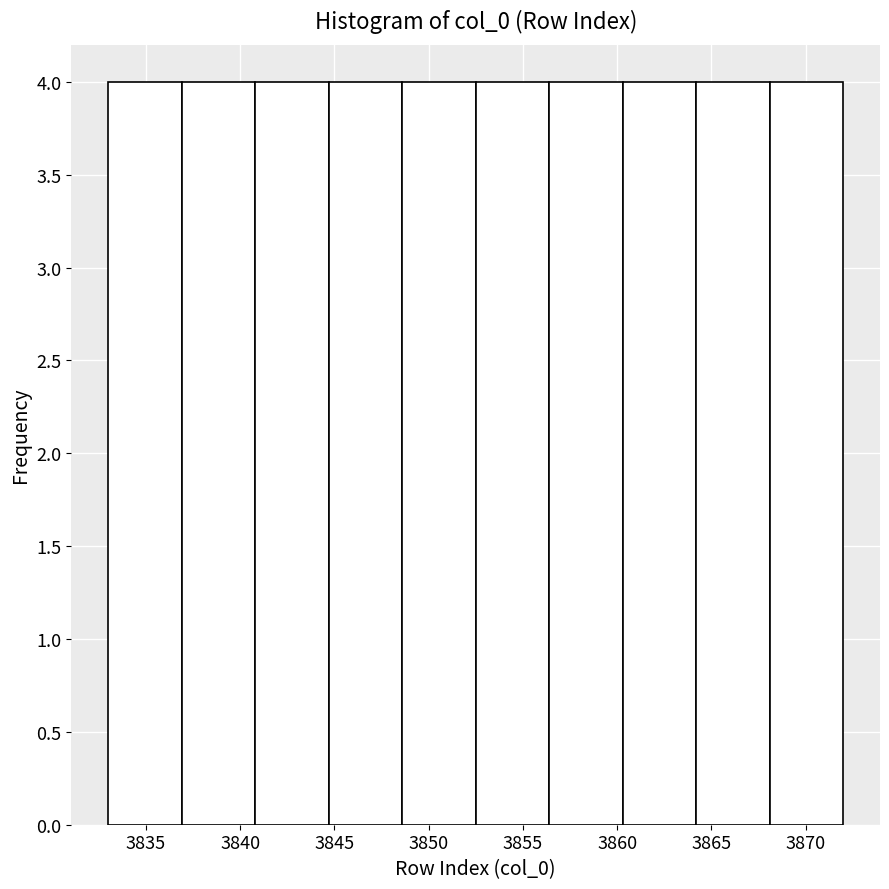

Reading left to right, list every bar in this chart as the range it spans on the x-axis followed by its height. Neither the bar edges nor the heights are printed on the chart, so give them approximately, as read against the axes.

3833.0 to 3836.9: 4
3836.9 to 3840.8: 4
3840.8 to 3844.7: 4
3844.7 to 3848.6: 4
3848.6 to 3852.5: 4
3852.5 to 3856.4: 4
3856.4 to 3860.3: 4
3860.3 to 3864.2: 4
3864.2 to 3868.1: 4
3868.1 to 3872.0: 4